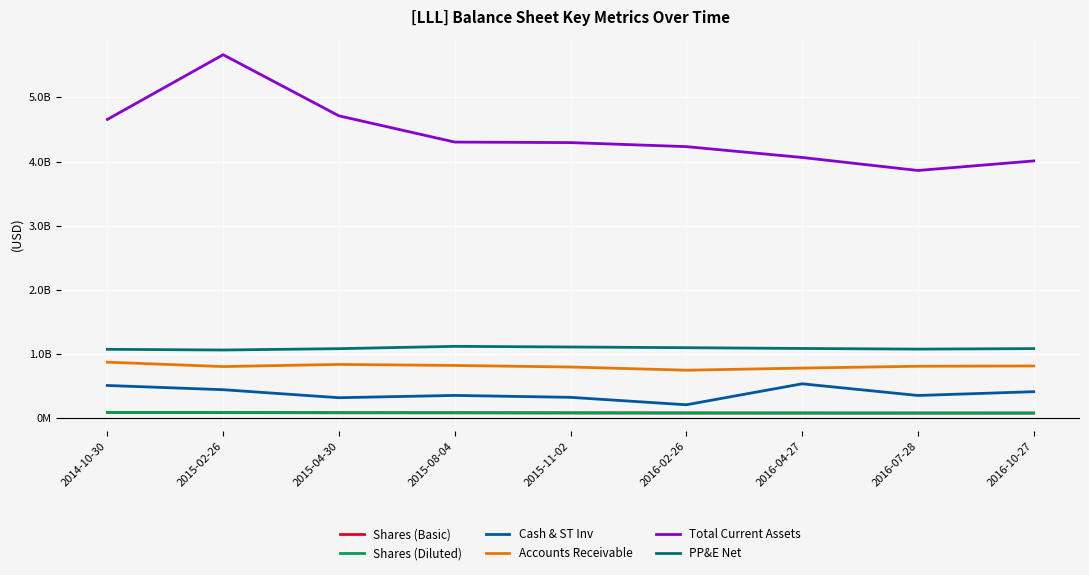

At which category is the sum across all series the highest?

2015-02-26